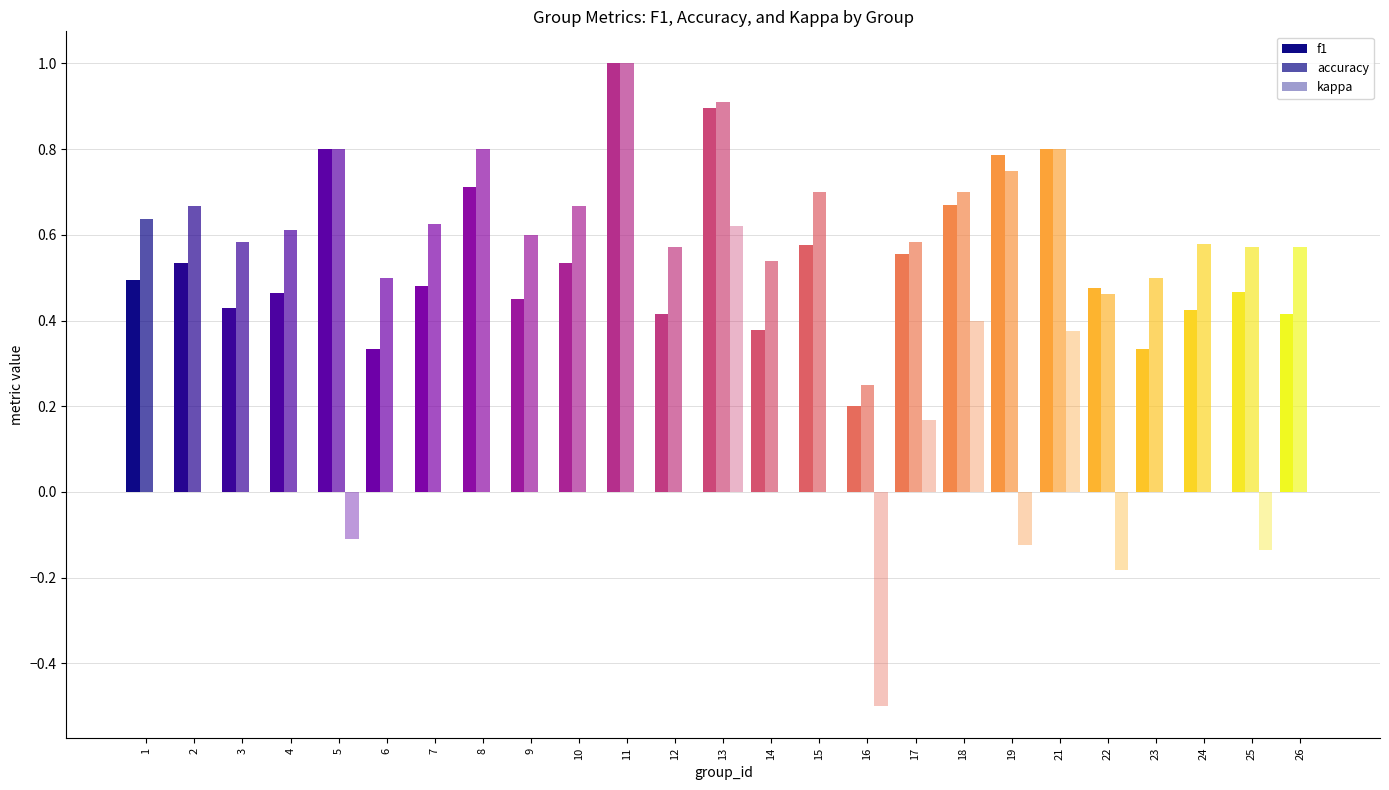

What is the greatest value displayed?

1.0